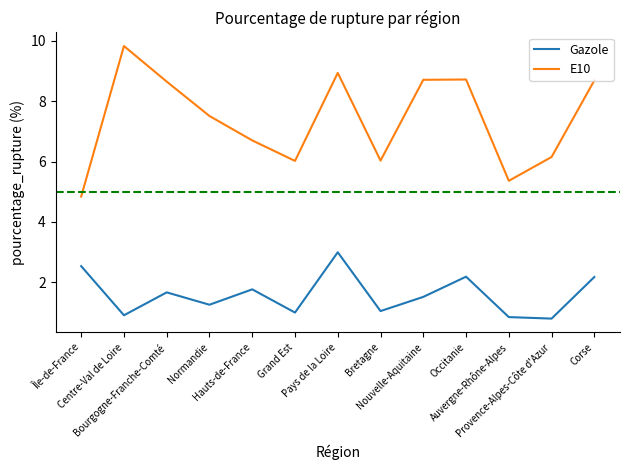

What are all the series names shown in the legend?

Gazole, E10